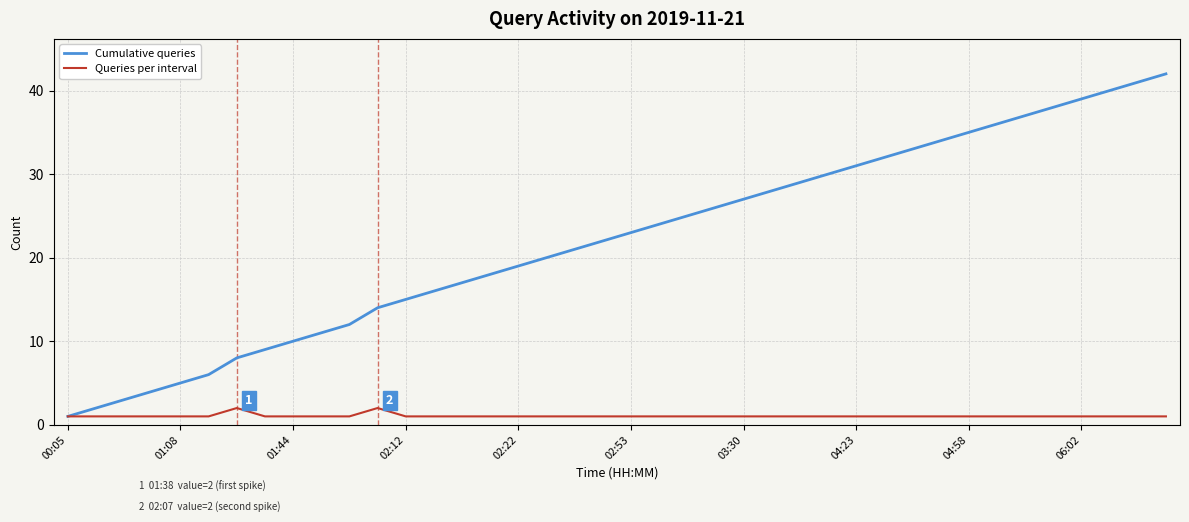

What is the maximum value for Cumulative queries?

42